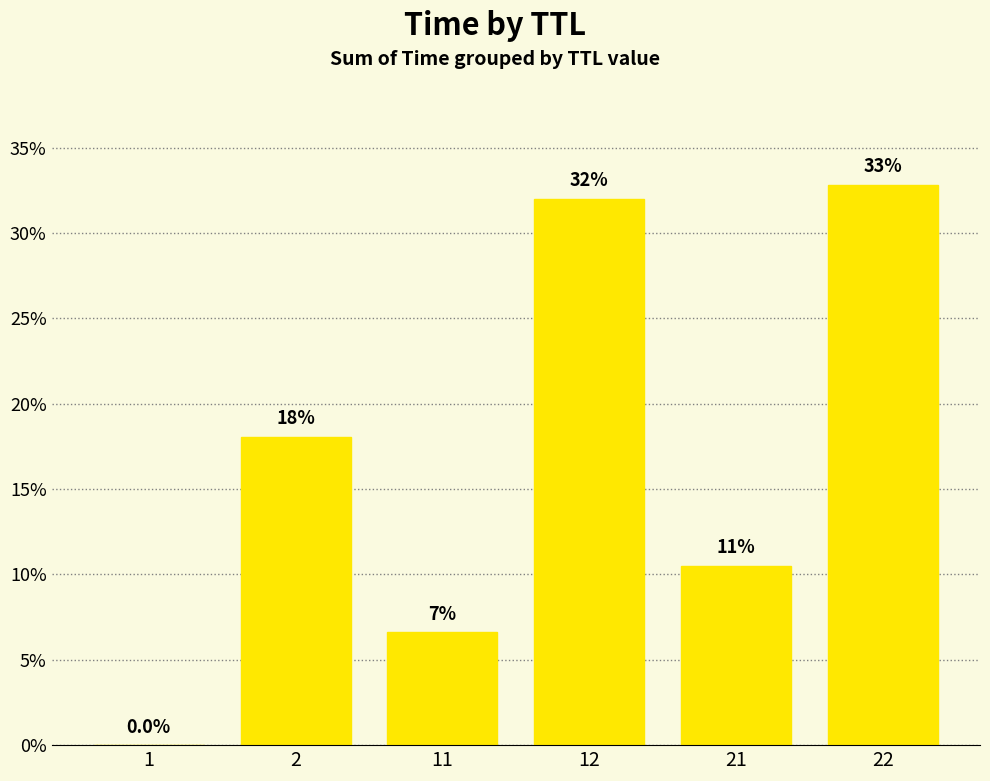

What is the sum of all values?

100.0